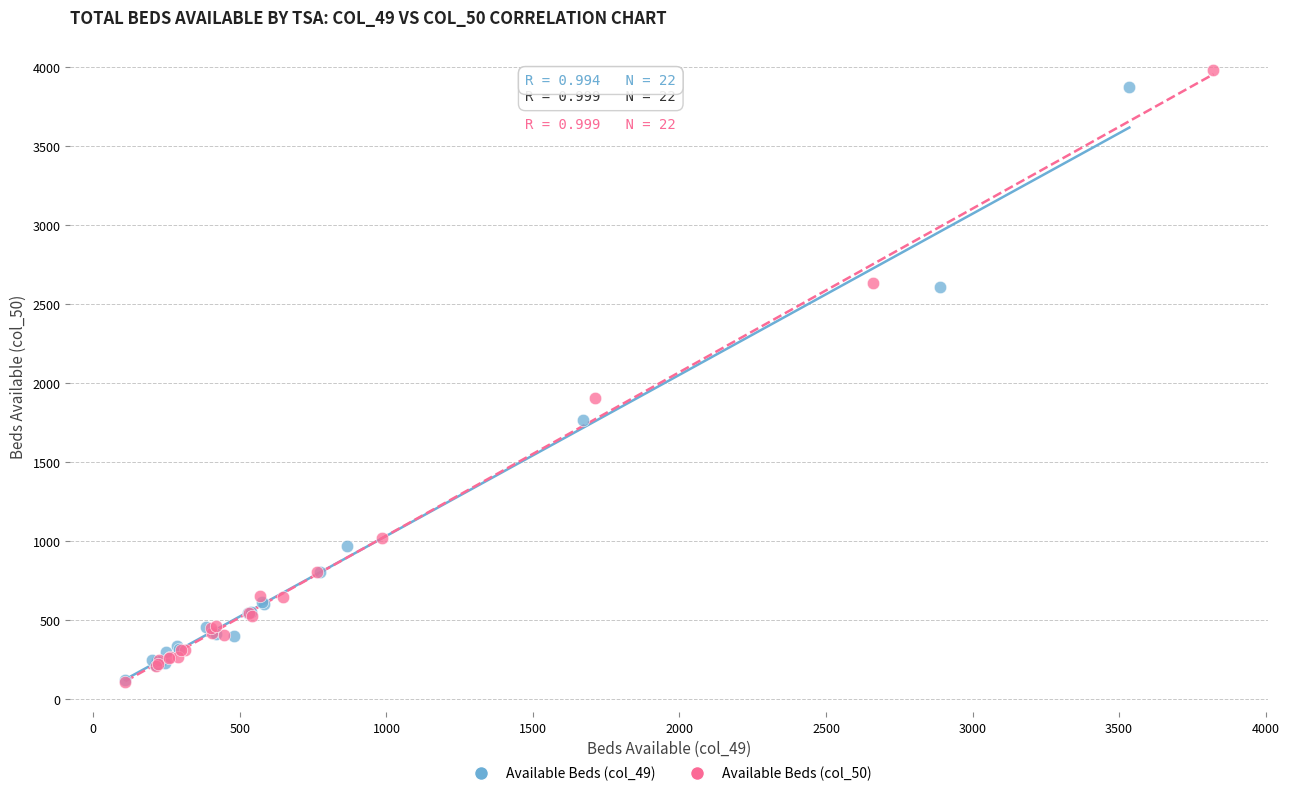

What are all the series names shown in the legend?

Available Beds (col_49), Available Beds (col_50)